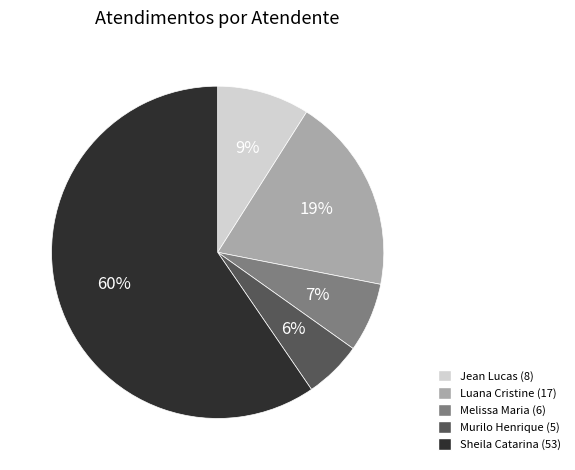

To the nearest percent, what is the average slice percentage?

20%